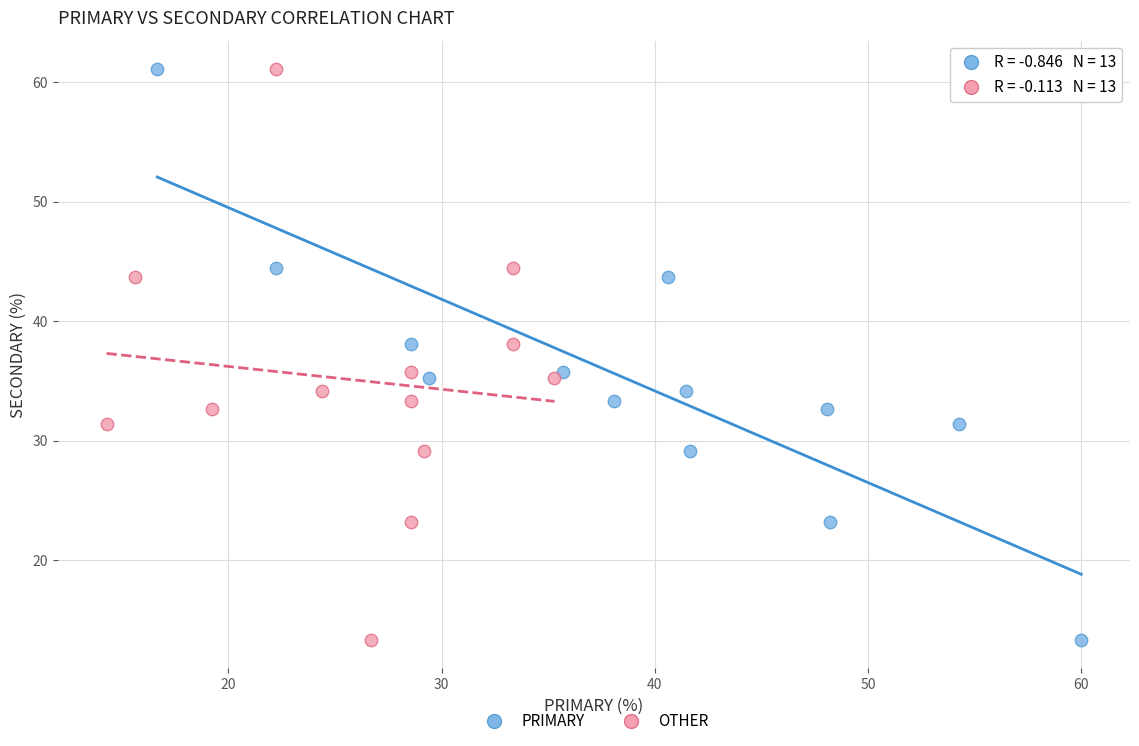

What are all the series names shown in the legend?

PRIMARY, OTHER